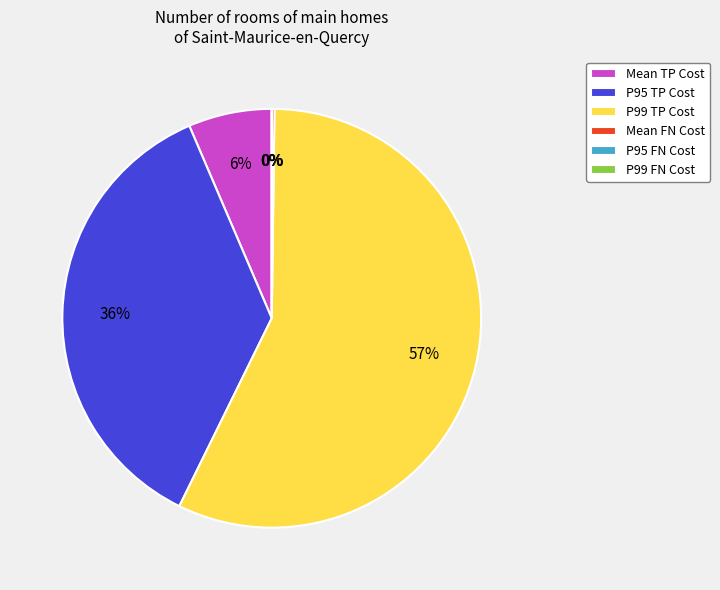

The P95 FN Cost slice represents 15% of the pie. True or false?

False